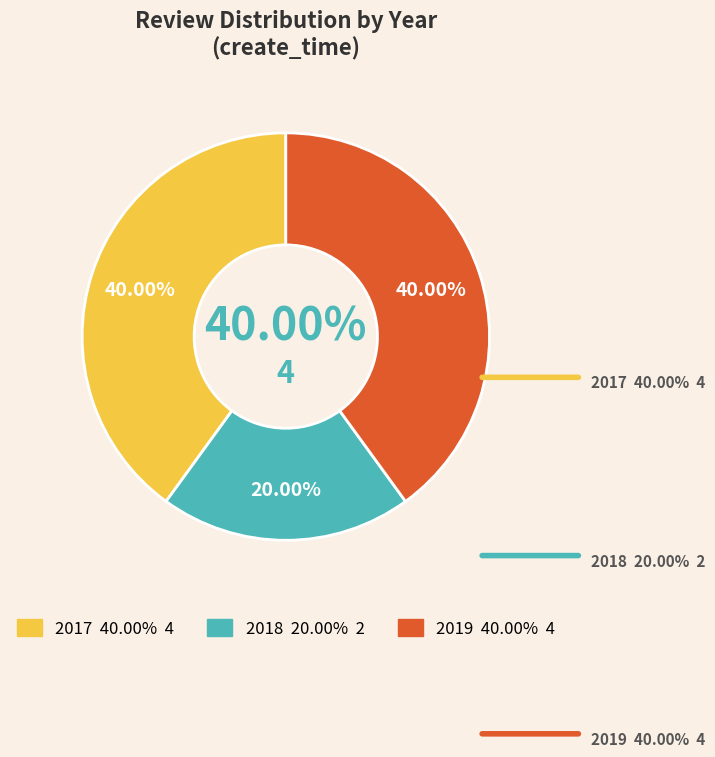

How much of the chart is everything except 2018?

80.0%